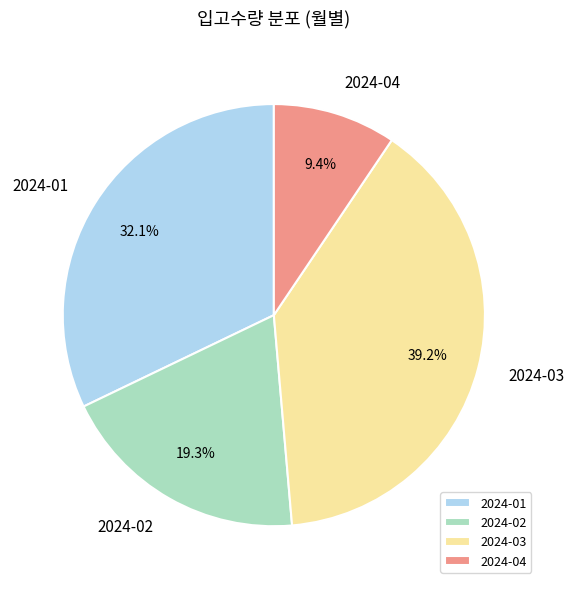

What percentage is the 2024-04 slice, to the nearest percent?

9%